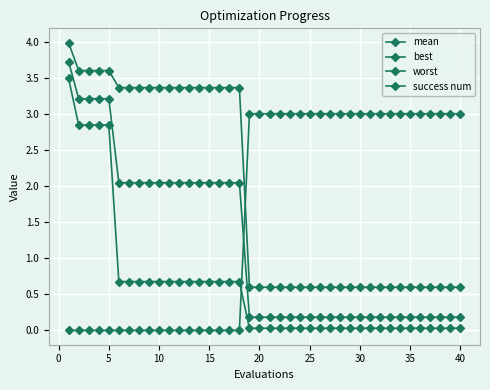

How many data points does each series have?

40